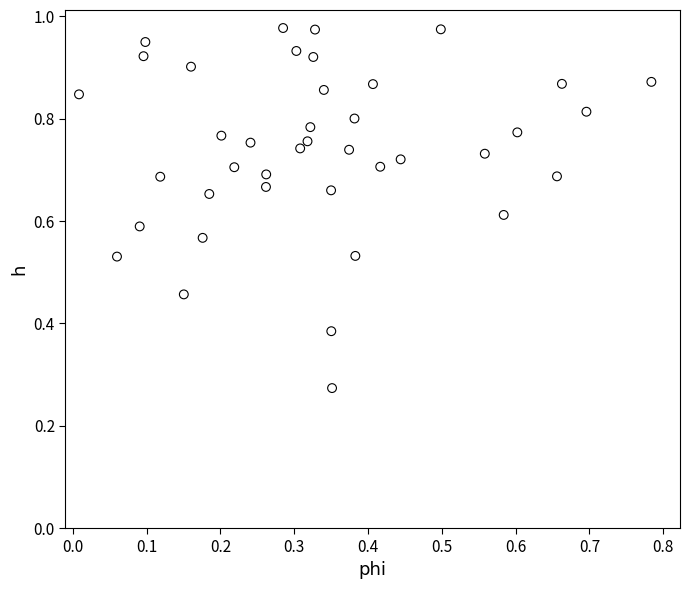

How many points are shown in the scatter plot?

40